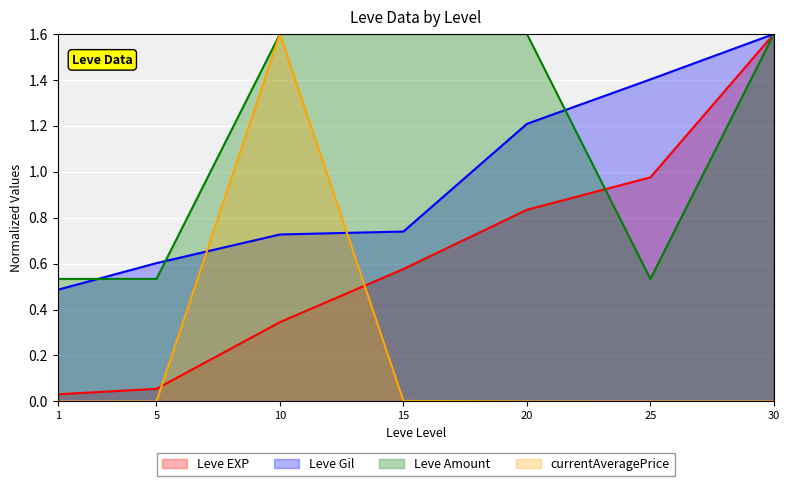

List the series in order of their peak value, highest first.

Leve EXP, Leve Gil, Leve Amount, currentAveragePrice